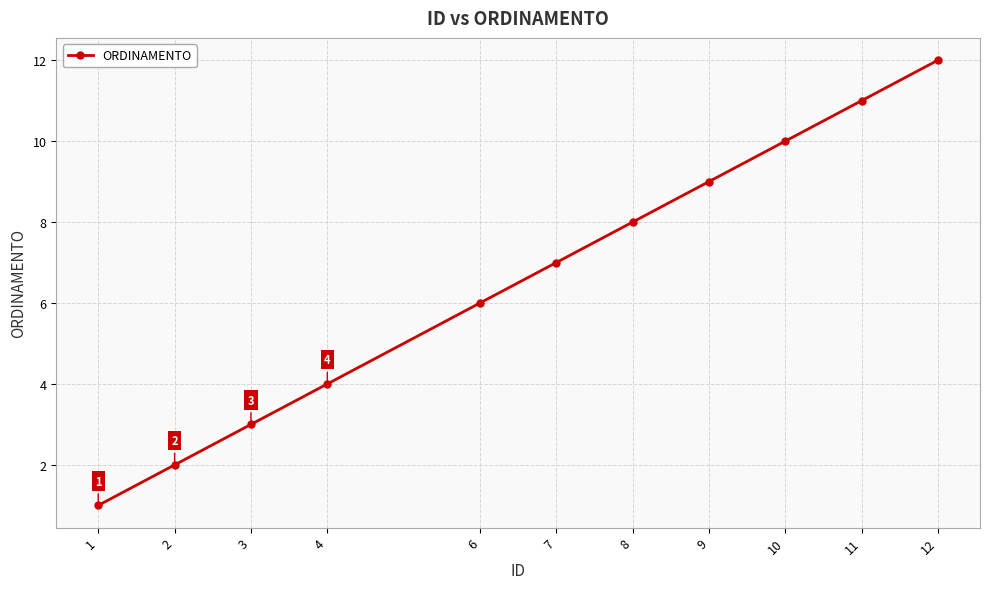

True or false: the data shows 4 at 4.

True